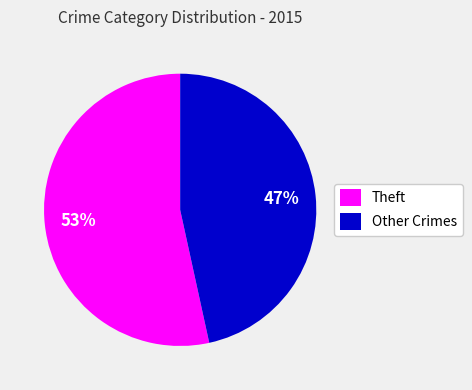

How many segments does this pie chart have?

2